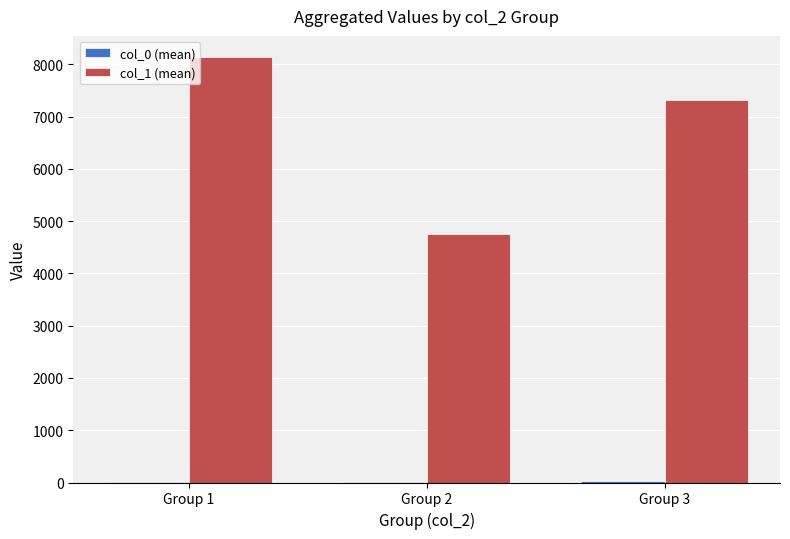

Which series has the largest total across all categories?

col_1 (mean)